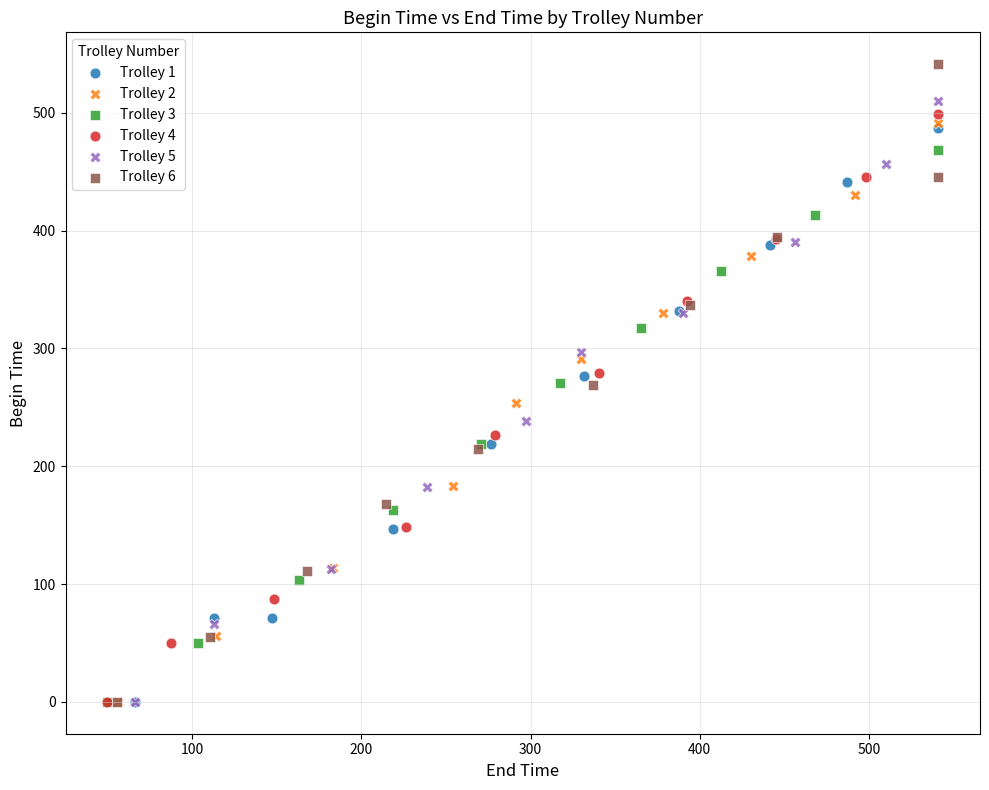

Which series contains the highest Y value?

Trolley 6